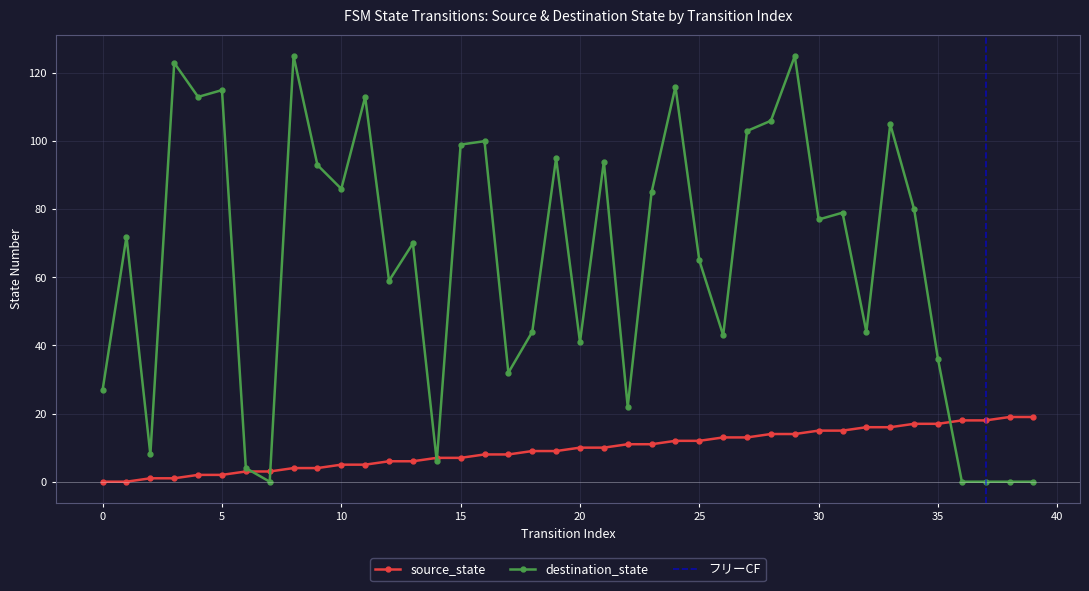

What is the difference between the destination_state values at 11 and 33?

8